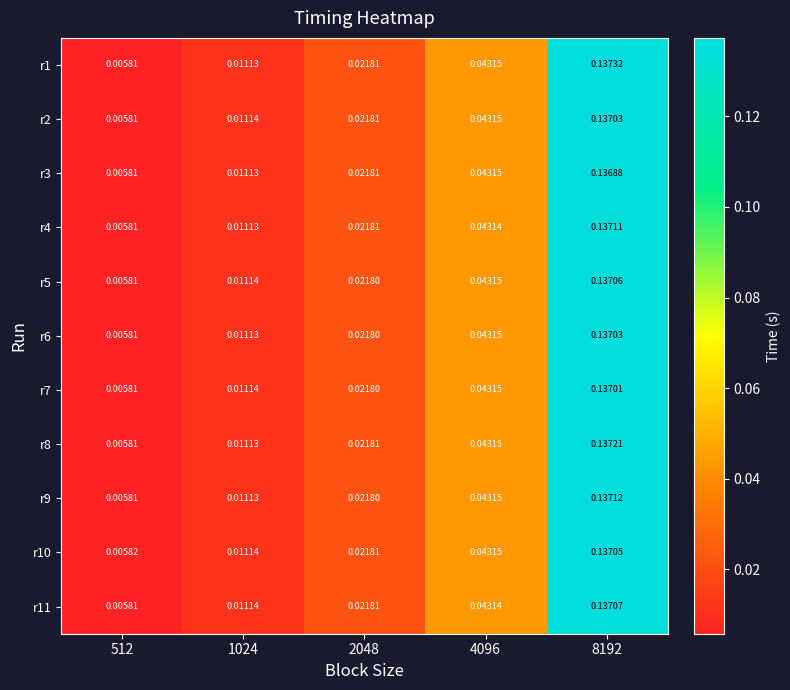

At which category is the sum across all series the highest?

8192